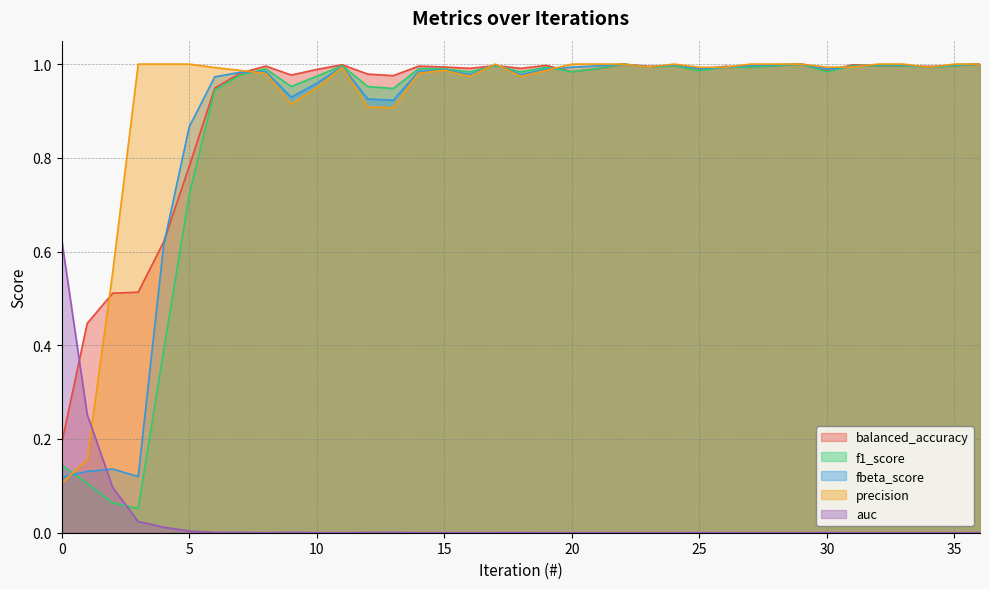

Which label corresponds to the largest value in the chart?

22